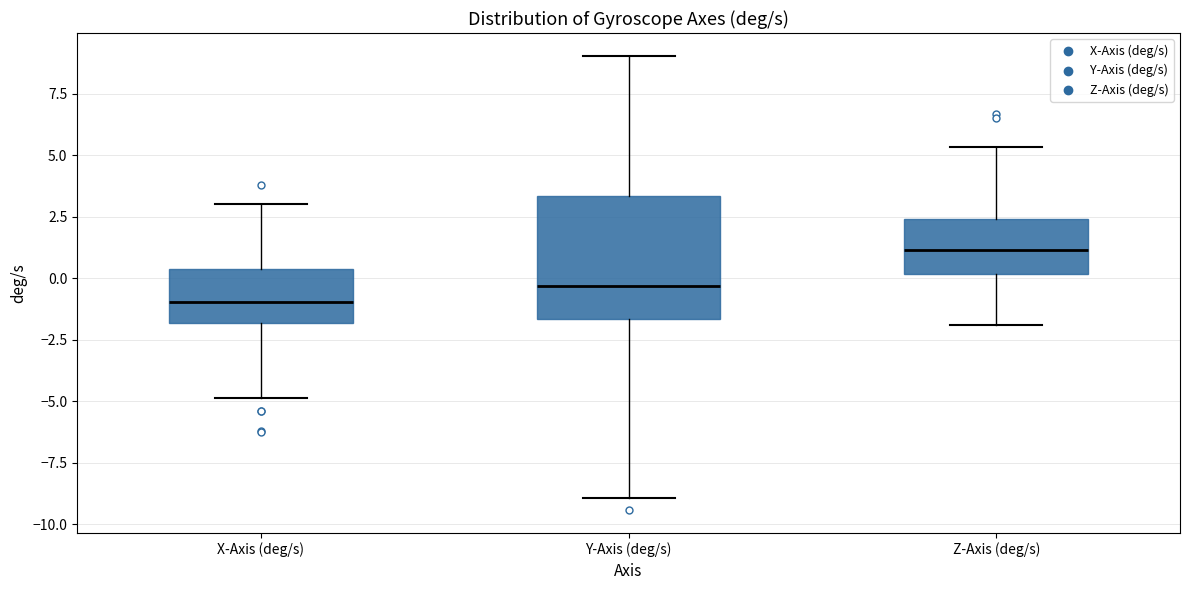

Reading left to right, transcribe this box plot: for each box, give where its median line is, the range the box spans, and where its two whiskers end, as read against the y-axis. The values are not printed on the chart, so give them approximately, as read against the axis.

X-Axis (deg/s): median -1.0, box -2.0 to 0.5, whiskers -5.0 to 3.0
Y-Axis (deg/s): median -0.5, box -1.5 to 3.5, whiskers -9.0 to 9.0
Z-Axis (deg/s): median 1.0, box 0.0 to 2.5, whiskers -2.0 to 5.5